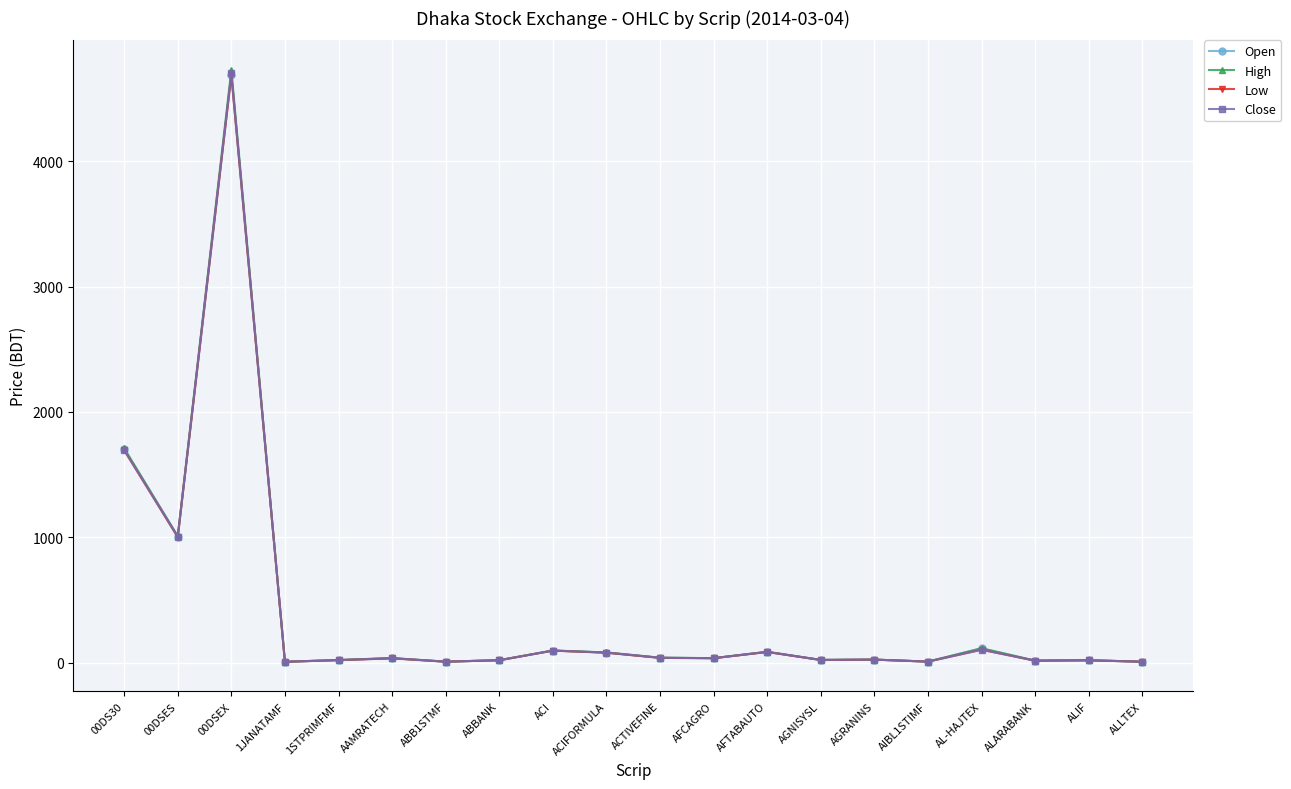

The value of Low at ABBANK is 19.1. True or false?

True